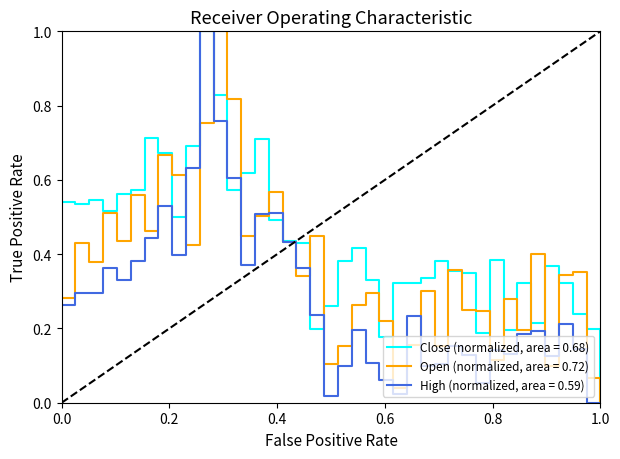

Reading left to right, transcribe all the data shown in this chart.

close: 0.5	0.5	0.5	0.5	0.6	0.6	0.7	0.7	0.5	0.7	1.0	0.8	0.6	0.6	0.7	0.5	0.4	0.4	0.2	0.3	0.4	0.4	0.3	0.2	0.3	0.3	0.3	0.4	0.4	0.4	0.2	0.4	0.2	0.3	0.2	0.4	0.3	0.2	0.2	0.0
open: 0.3	0.4	0.4	0.5	0.4	0.6	0.5	0.7	0.6	0.4	0.8	1.0	0.8	0.5	0.5	0.6	0.4	0.3	0.4	0.1	0.2	0.3	0.3	0.2	0.0	0.2	0.3	0.2	0.4	0.2	0.2	0.1	0.3	0.2	0.4	0.1	0.3	0.4	0.1	0.0
high: 0.3	0.3	0.3	0.4	0.3	0.4	0.4	0.5	0.4	0.6	1.0	0.8	0.6	0.4	0.5	0.5	0.4	0.4	0.2	0.0	0.1	0.2	0.1	0.1	0.0	0.2	0.1	0.1	0.2	0.1	0.1	0.1	0.1	0.2	0.2	0.1	0.2	0.1	0.0	0.0